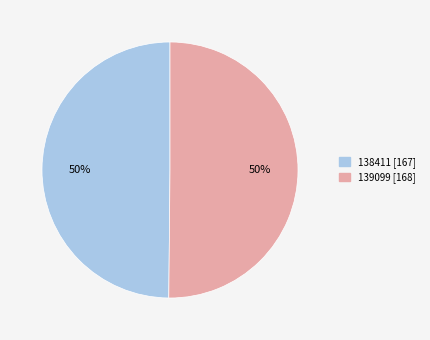

Approximately how many times larger is the value at 139099 compared to 138411?

1.0